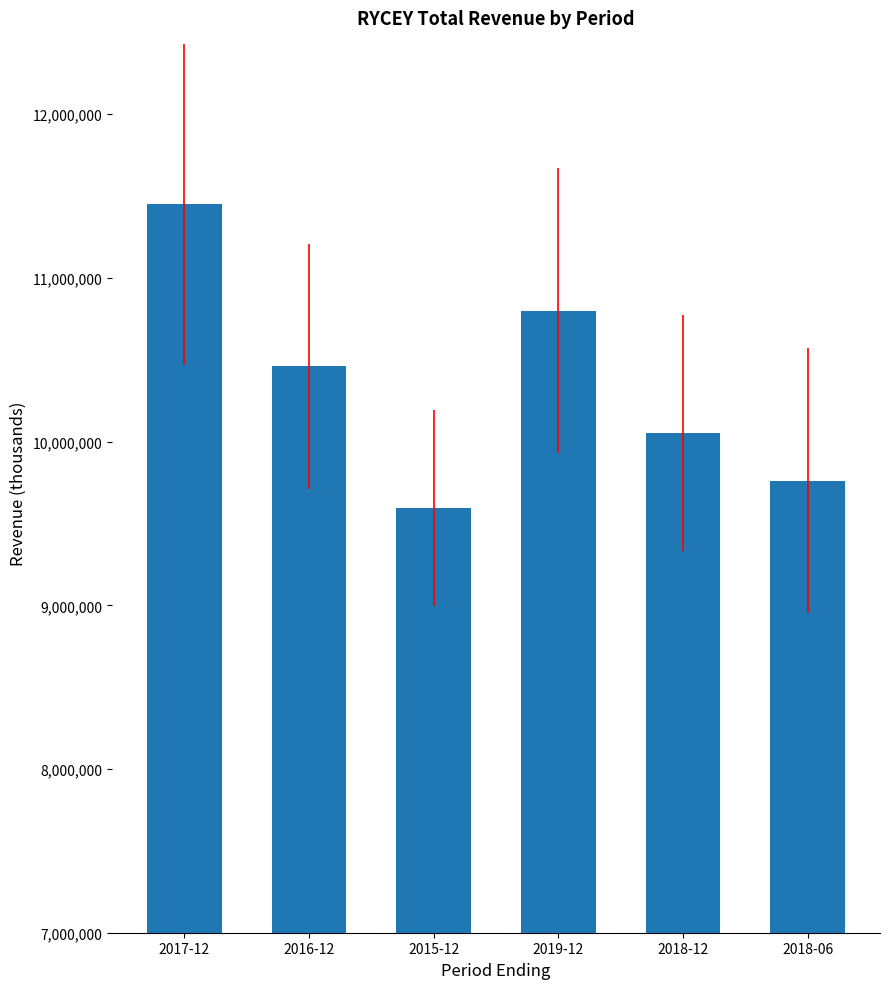

Which label corresponds to the largest value in the chart?

2017-12